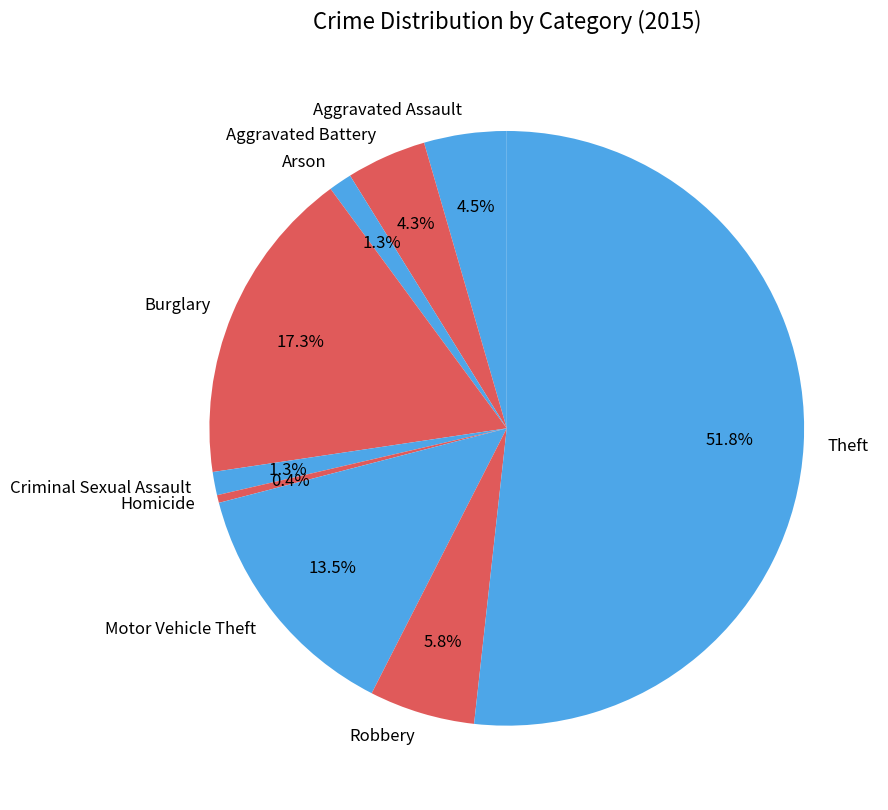

Which has a higher value, Robbery or Aggravated Assault?

Robbery